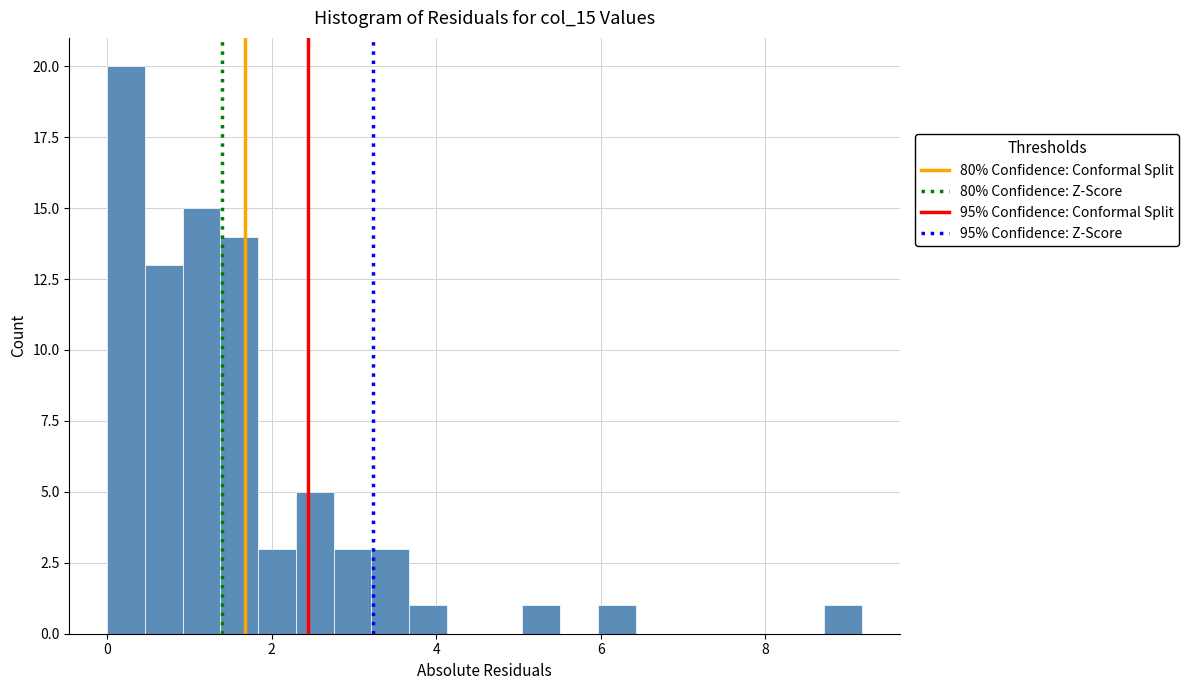

Around what value on the x-axis is the tallest bar? Give the approximate position of its centre, as read against the axis.

0.2